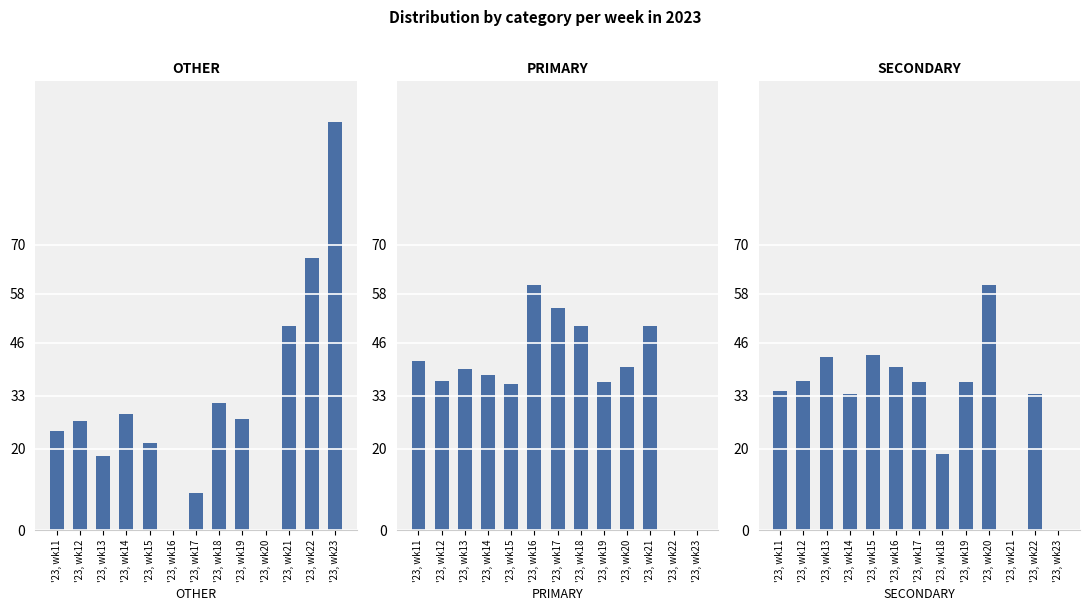

True or false: SECONDARY has a value of 18.5 at '23, wk19.

False